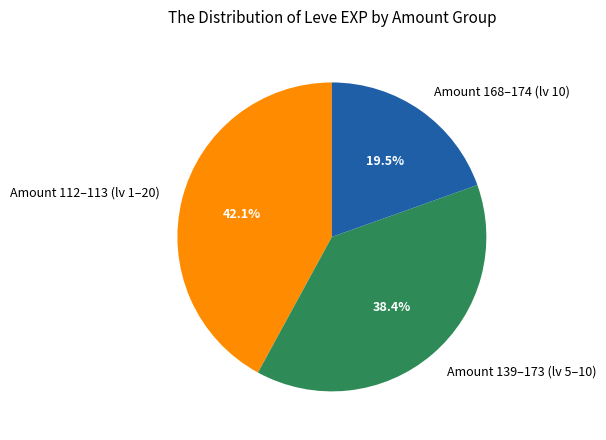

Between Amount 139–173 (lv 5–10) and Amount 168–174 (lv 10), which is larger?

Amount 139–173 (lv 5–10)